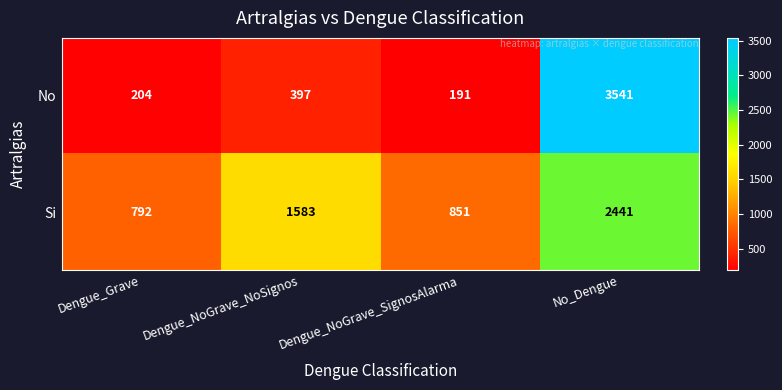

Reading left to right, list all the values displayed in this chart.

No: Dengue_Grave=204	Dengue_NoGrave_NoSignos=397	Dengue_NoGrave_SignosAlarma=191	No_Dengue=3541
Si: Dengue_Grave=792	Dengue_NoGrave_NoSignos=1583	Dengue_NoGrave_SignosAlarma=851	No_Dengue=2441